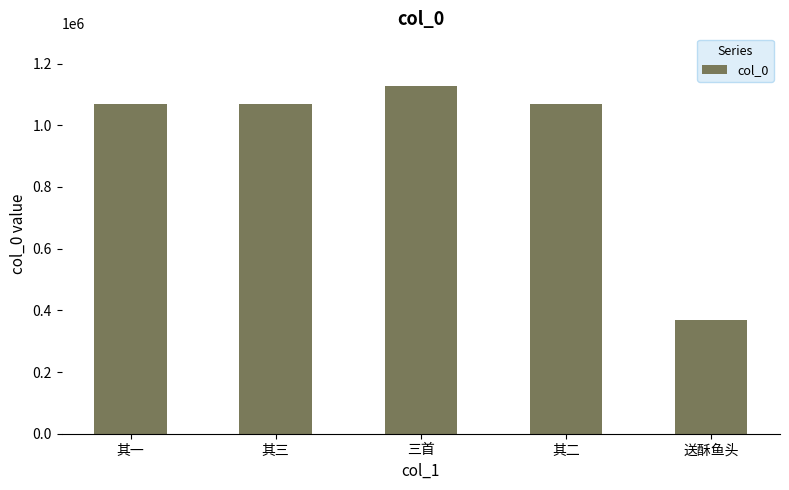

What is the change in value from 其三 to 其二?

-1